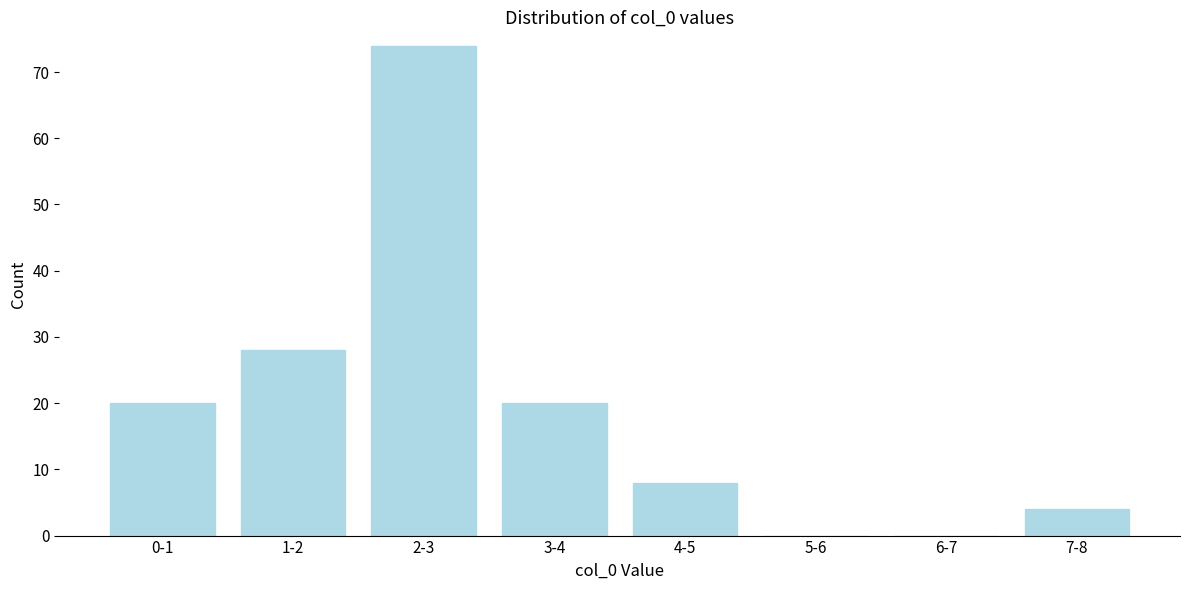

Reading left to right, transcribe all the data shown in this chart.

0-1=20	1-2=28	2-3=74	3-4=20	4-5=8	5-6=0	6-7=0	7-8=4